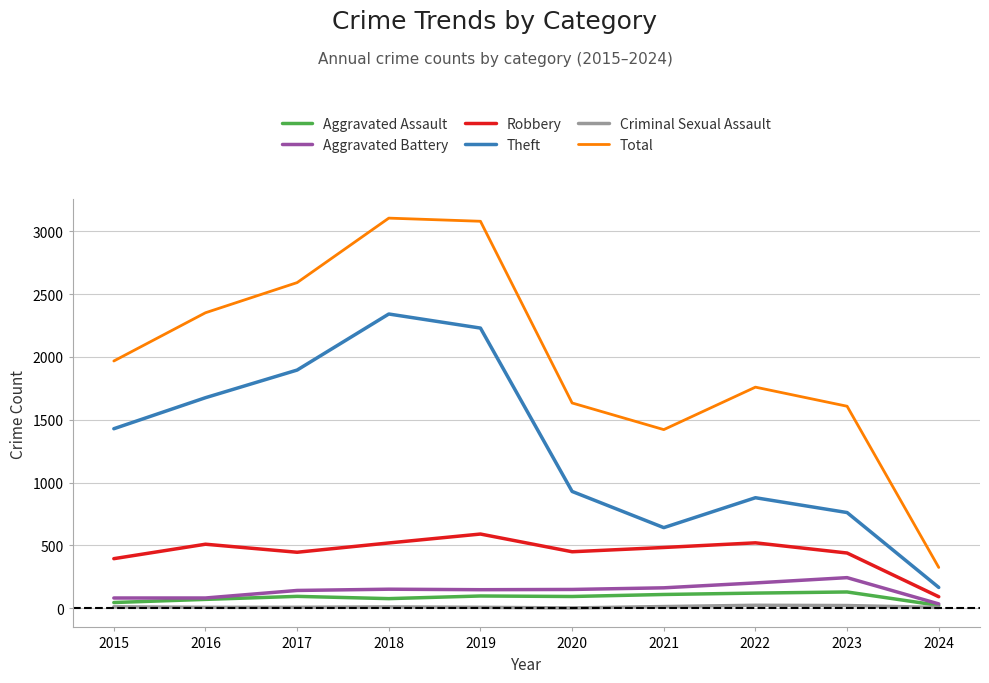

Is the value of Criminal Sexual Assault at 2020 greater than the value of Robbery at 2021?

No